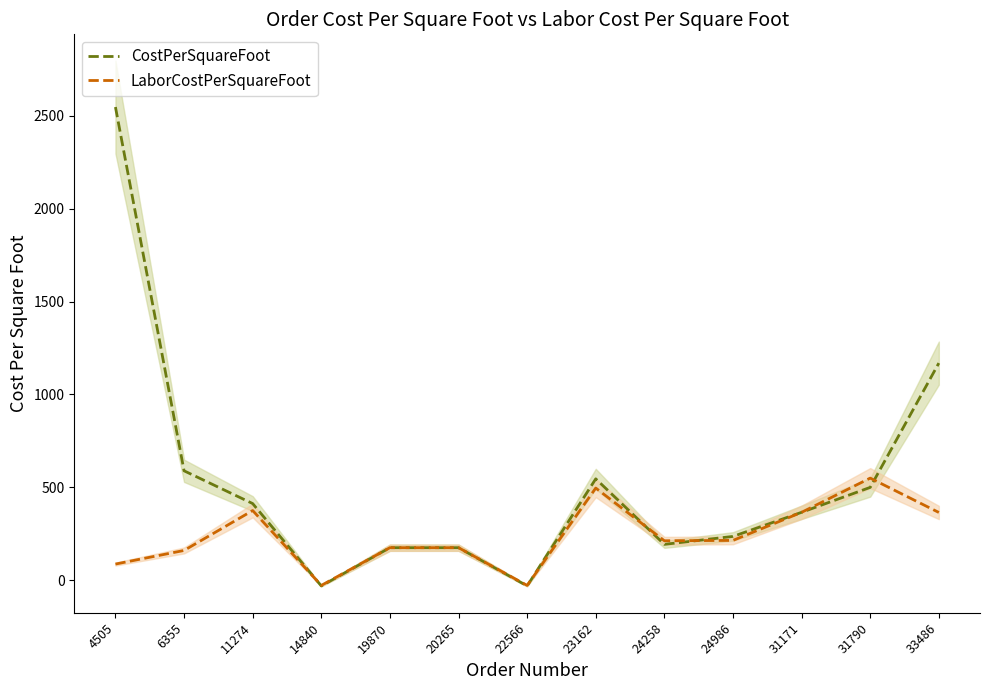

At which label does LaborCostPerSquareFoot reach its minimum?

14840